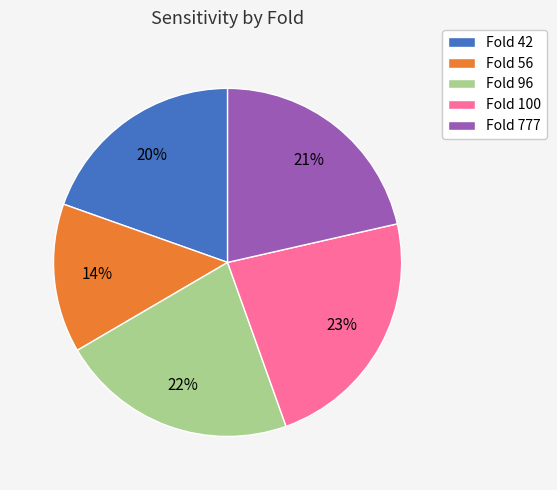

Rank the categories by value from lowest to highest.

Fold 56, Fold 42, Fold 777, Fold 96, Fold 100